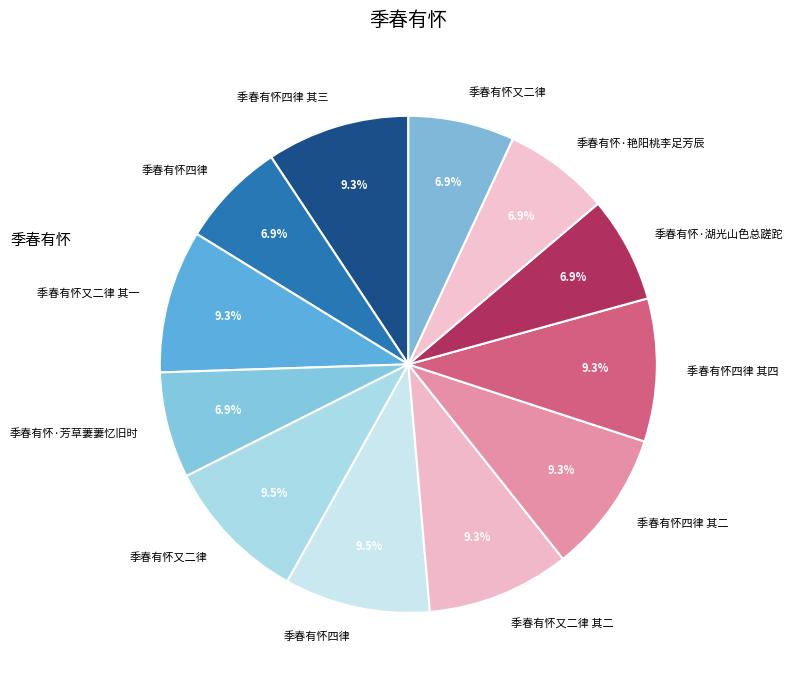

Is there a majority slice in this chart?

No